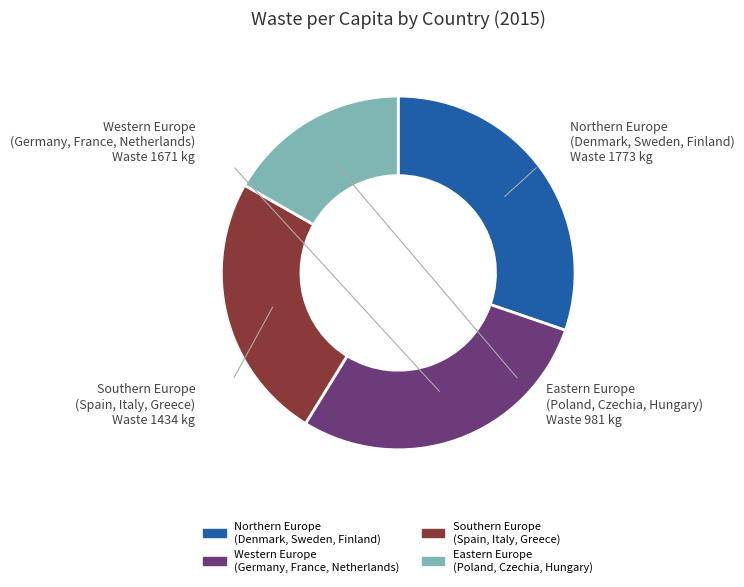

Does any single category account for the majority?

No